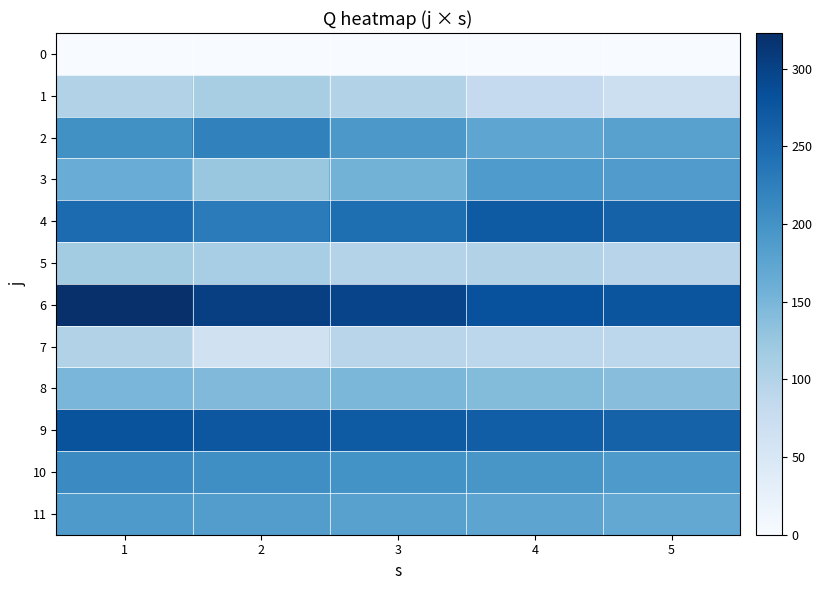

What is the total value across all series at 3?

1984